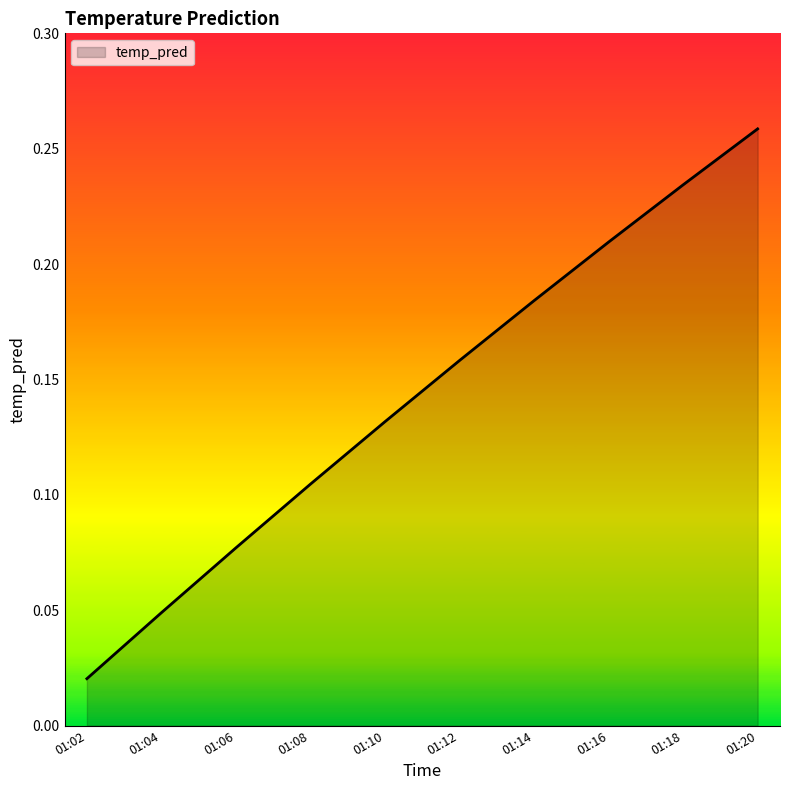

Count the number of categories in the chart.

10